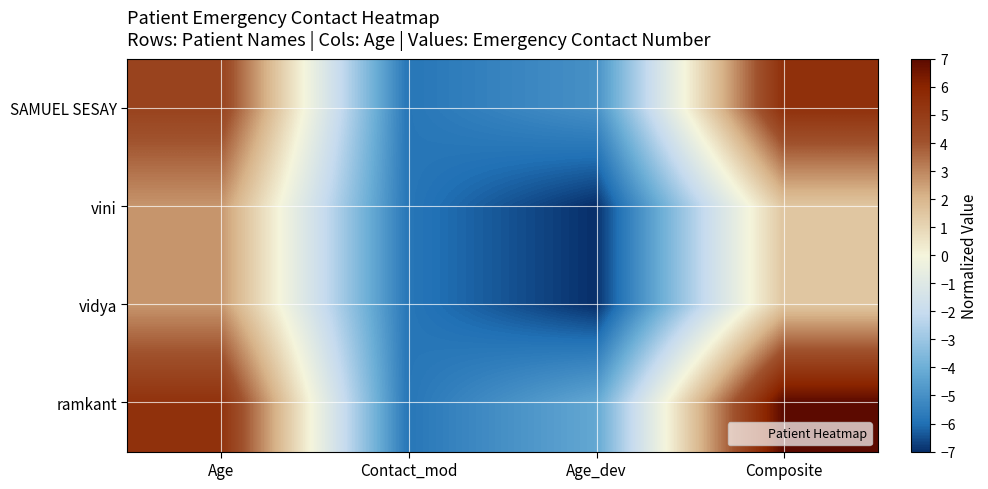

At how many categories does at least one series exceed 6?

1